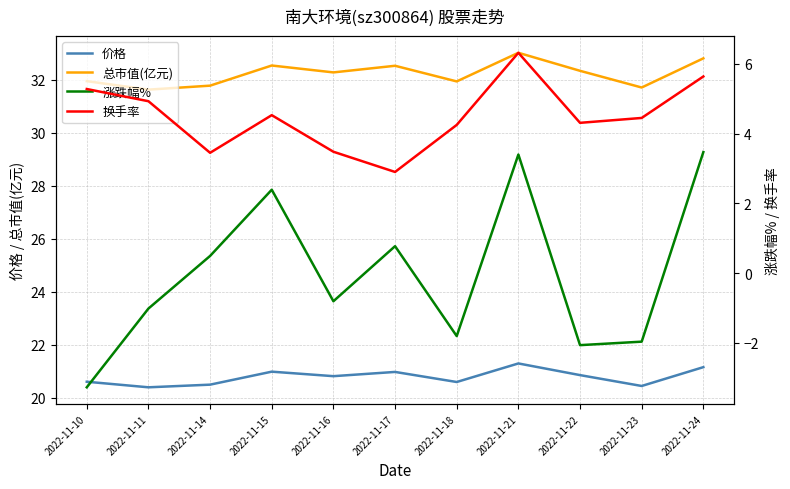

What is the difference between the 总市值(亿元) values at 2022-11-15 and 2022-11-16?

0.3